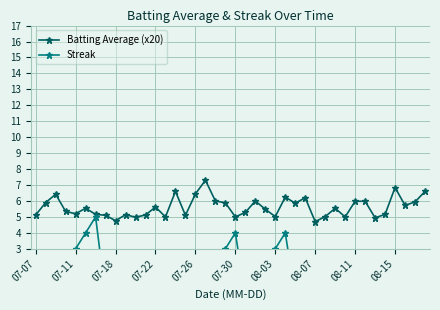

What is the maximum value for Batting Average (x20)?

7.3